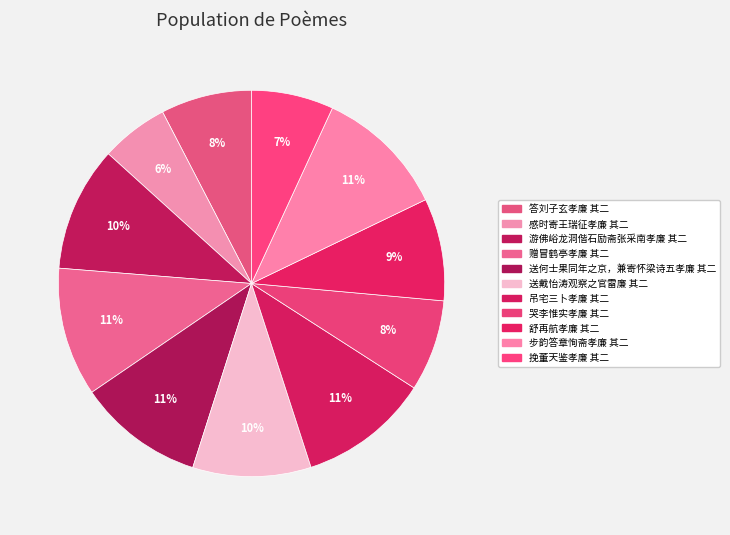

How many segments does this pie chart have?

11